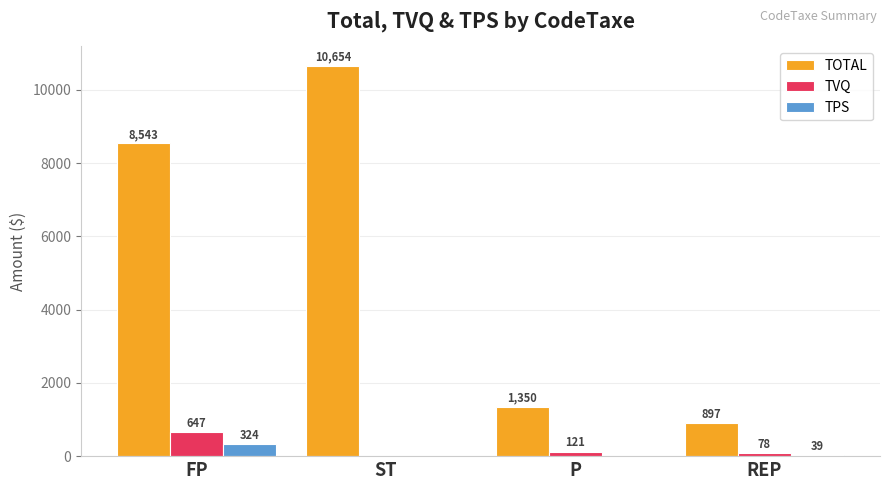

Which series has the largest total across all categories?

TOTAL